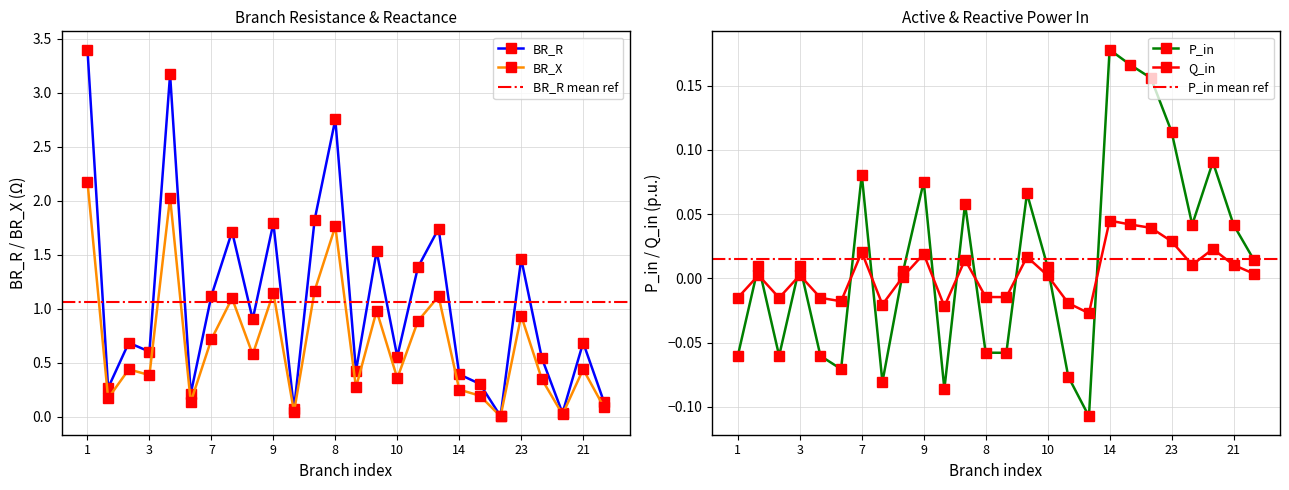

True or false: P_in has more than 1 points higher than both neighbors.

True